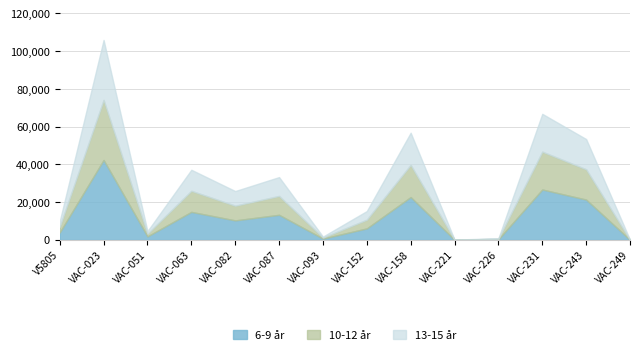

What is the sum of the values at VAC-249 and VAC-226?

1020